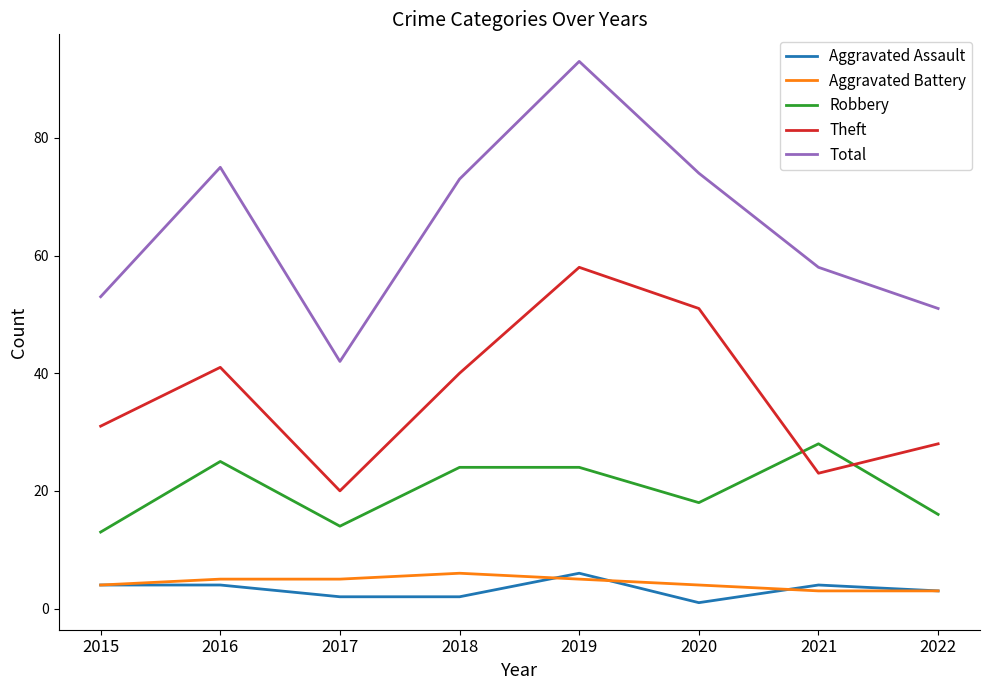

What is the maximum value shown in the chart?

93